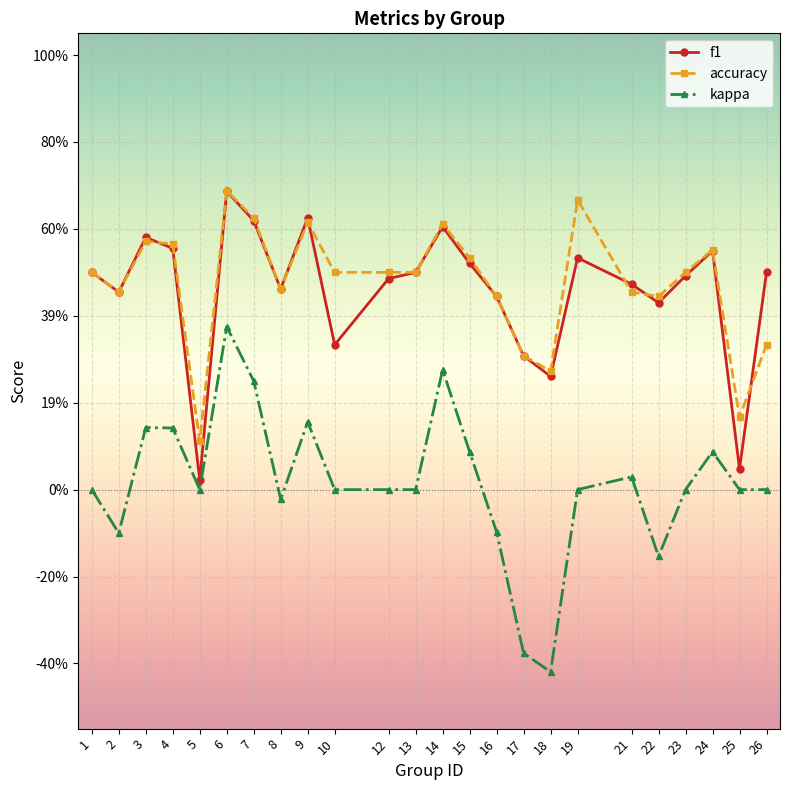

At how many categories does at least one series exceed 0?

24